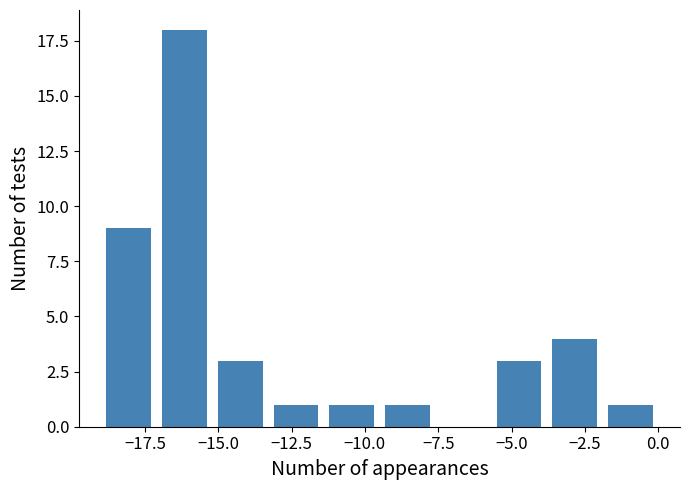

Read against the x-axis, roughly where is the centre of the tallest bar?

-16.0